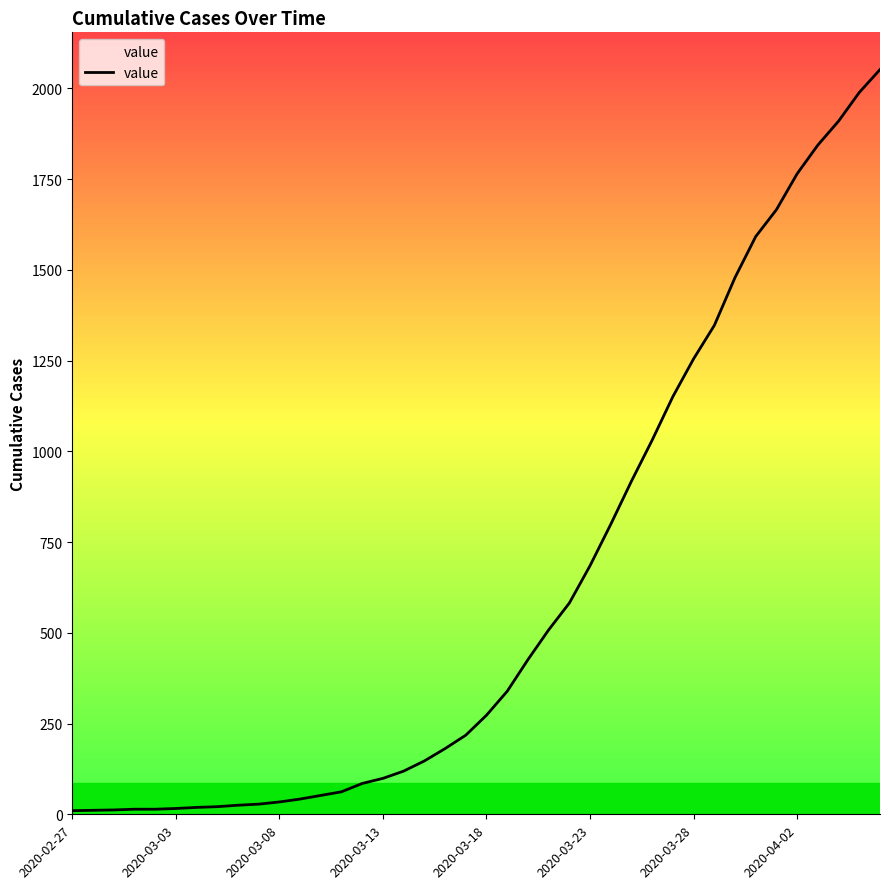

What is the difference between the maximum and minimum values?

2042